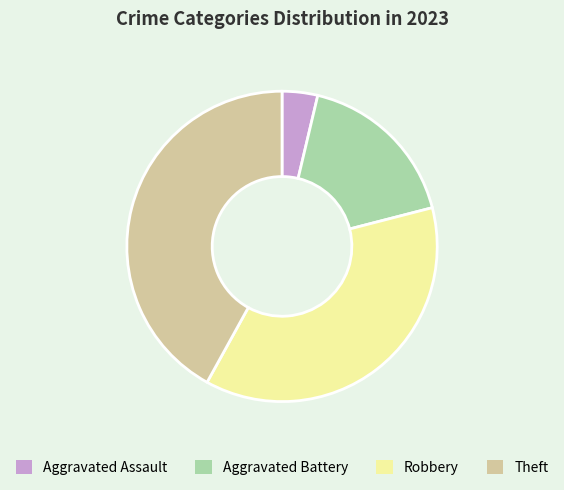

The Robbery slice represents 51% of the pie. True or false?

False